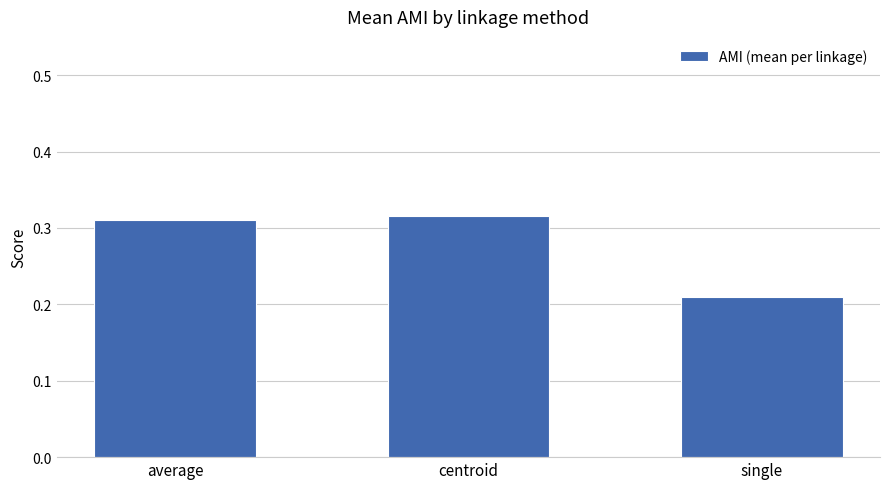

What position from the left is single?

3